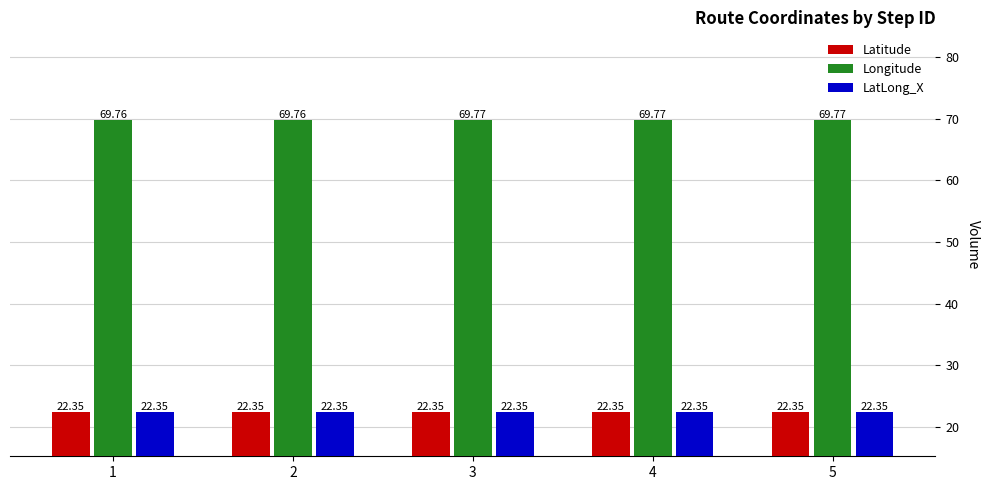

At which category is the sum across all series the highest?

3